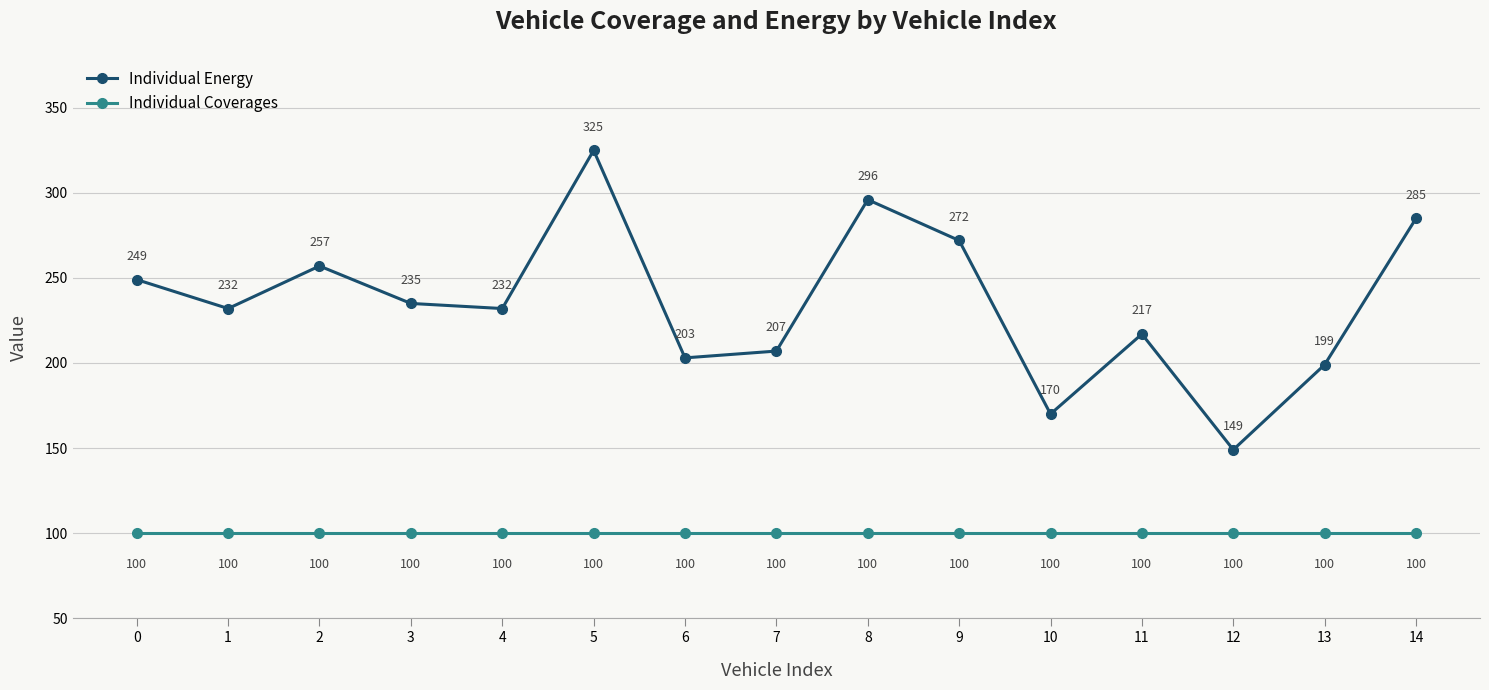

The value of Individual Energy at 10 is 170. True or false?

True